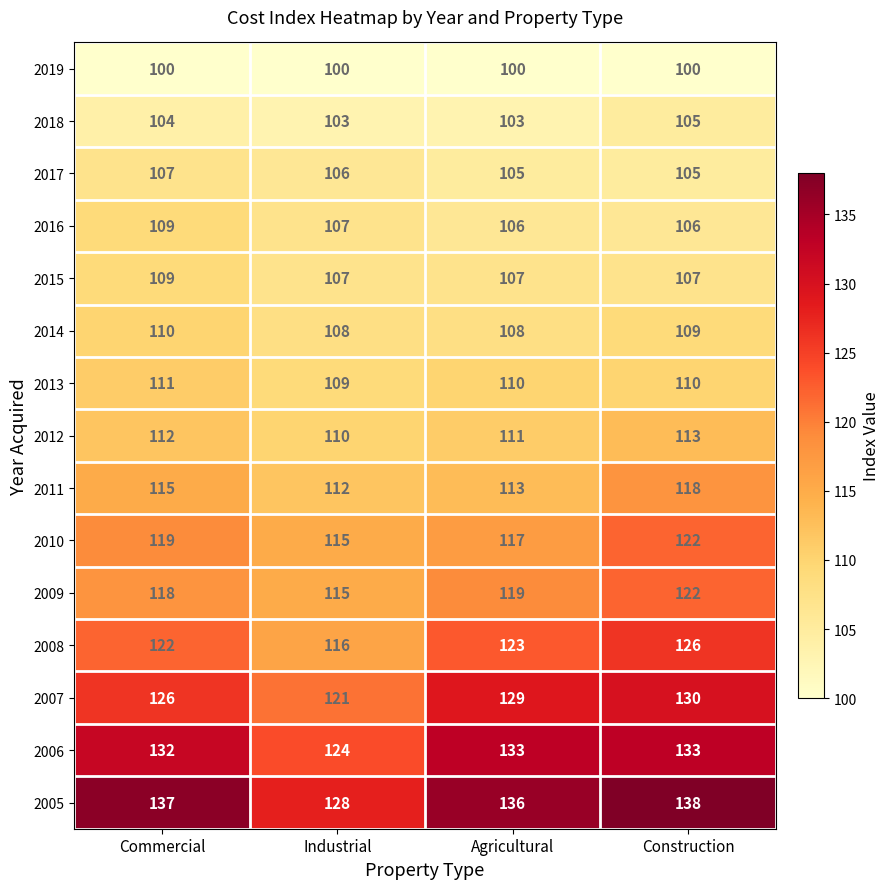

What is the difference between the second highest and minimum values in the 2005 series?

9